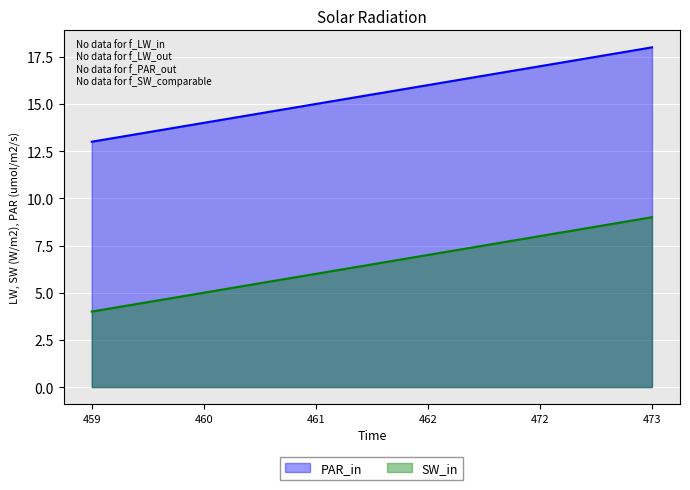

How many values in the SW_in series are below 7?

3